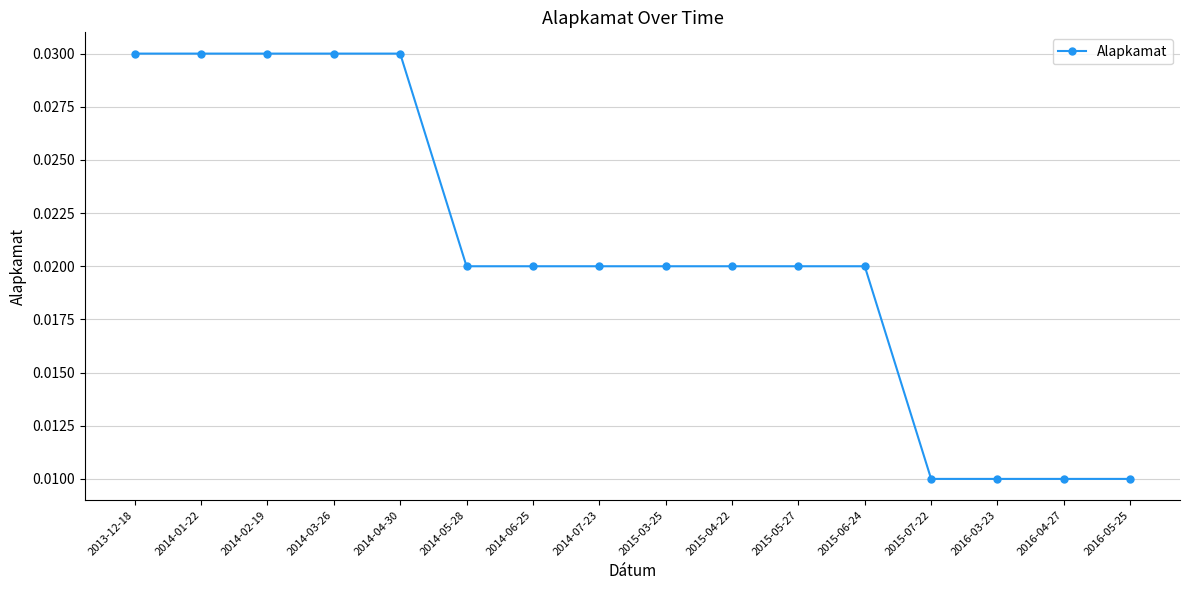

What position from the right is 2016-05-25?

1